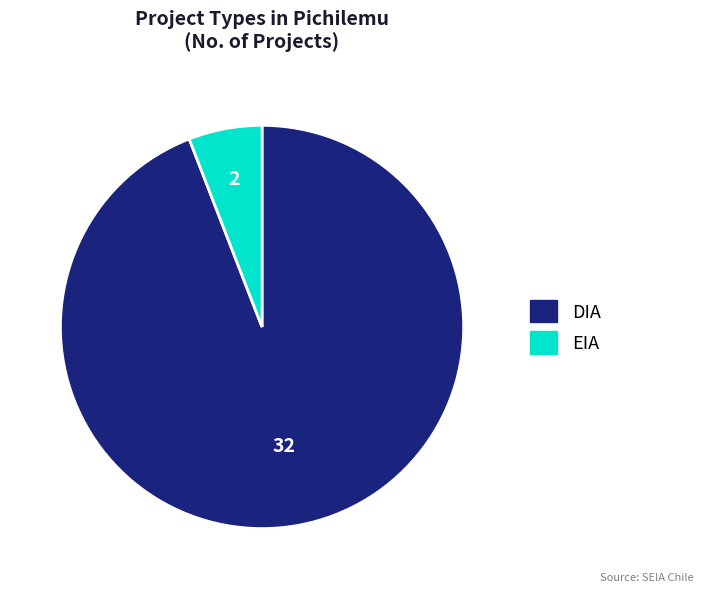

Rank the categories by value from highest to lowest.

DIA, EIA